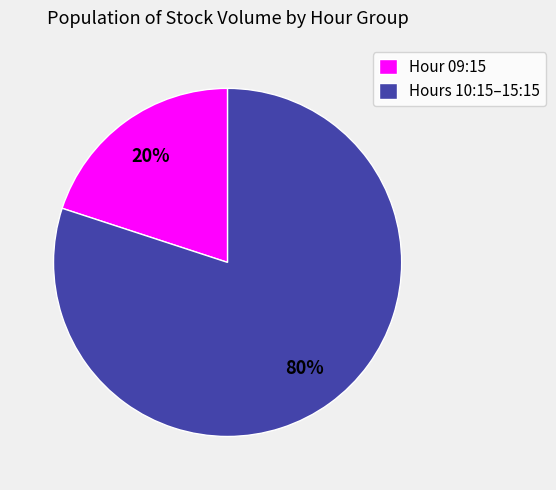

To the nearest percent, what portion does Hours 10:15–15:15 represent?

80%